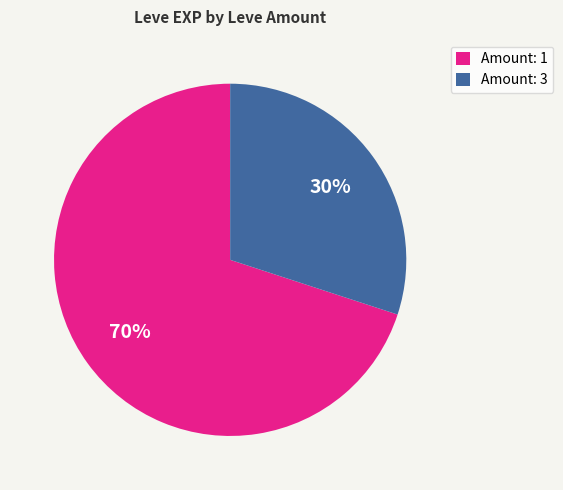

Approximately how many times larger is the value at Amount: 3 compared to Amount: 1?

0.4